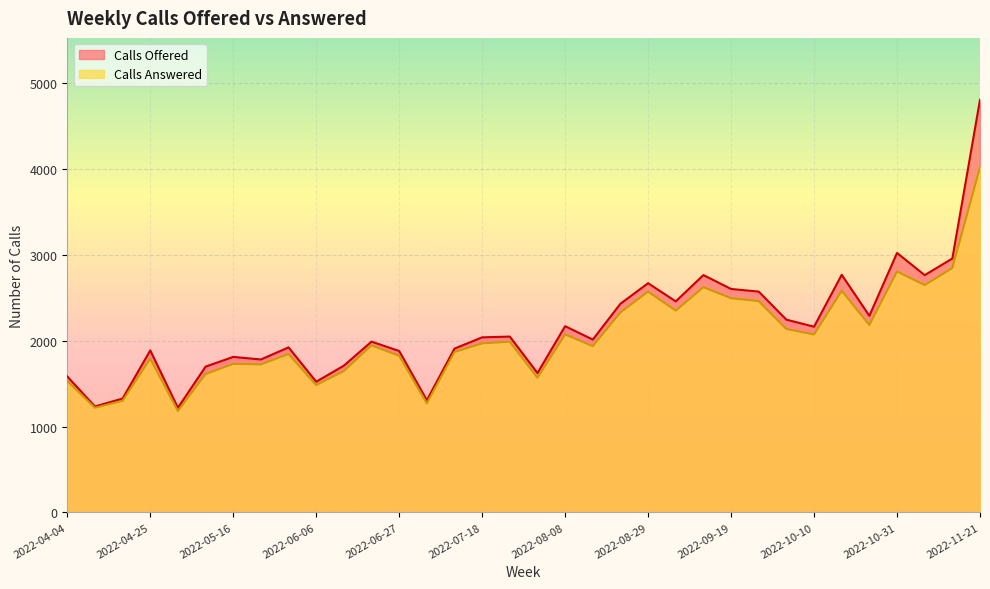

How many categories are shown in the chart?

34